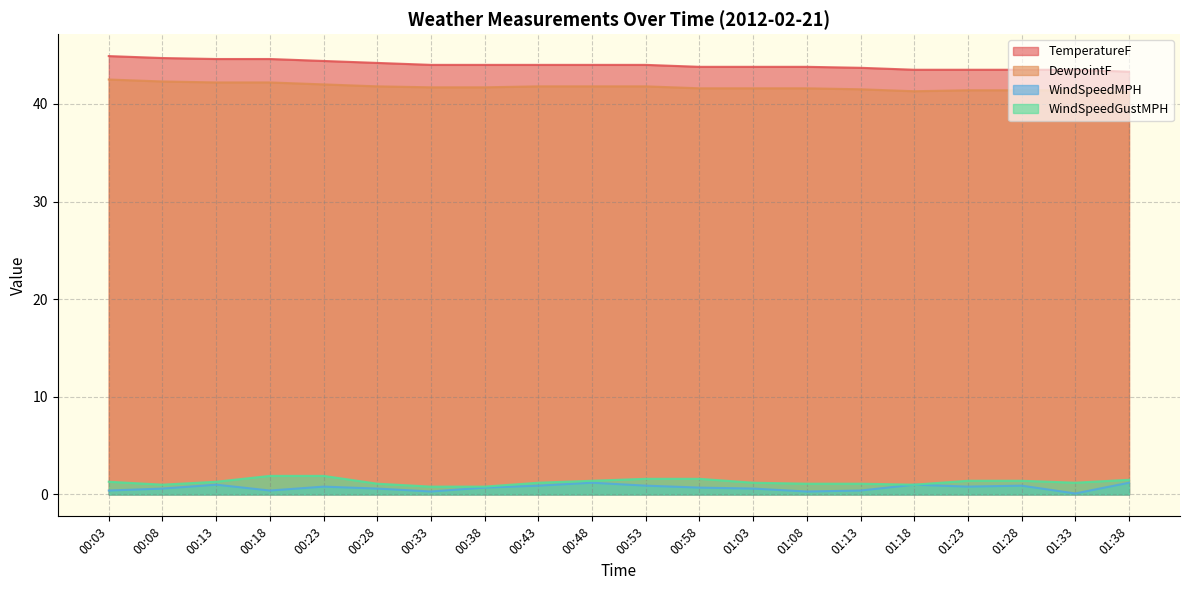

Where does the WindSpeedGustMPH series first go above 1?

00:03